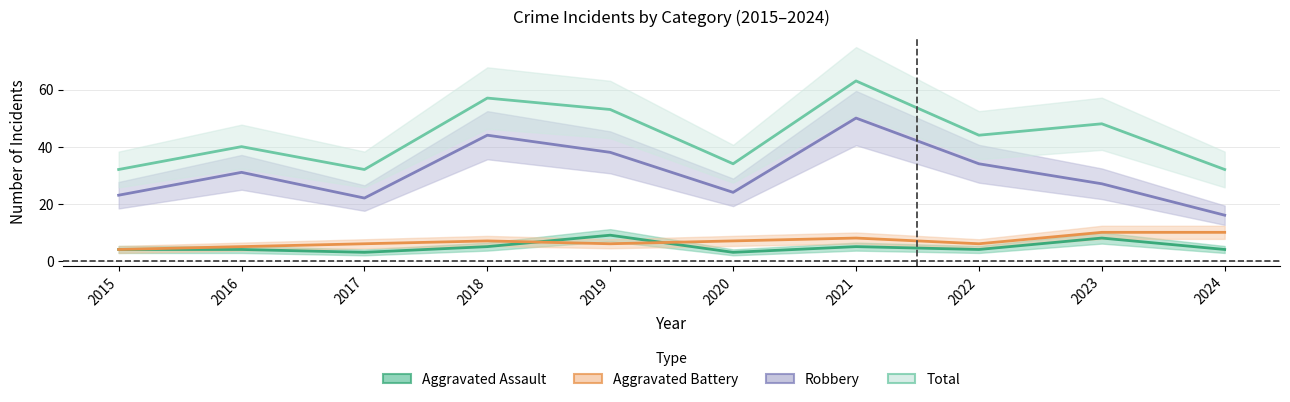

True or false: Aggravated Battery and Total cross at least once.

False